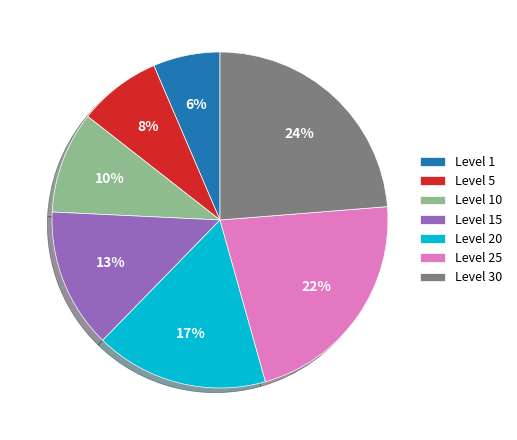

Approximately how many times larger is the value at Level 25 compared to Level 10?

2.2